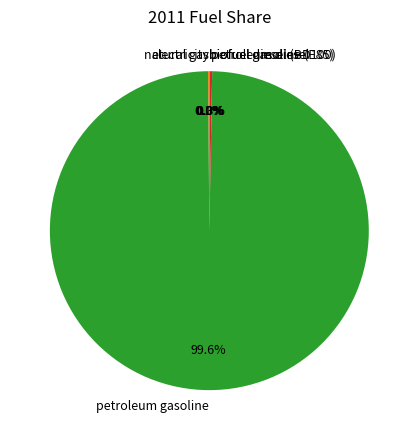

Is petroleum gasoline the majority of the pie?

Yes